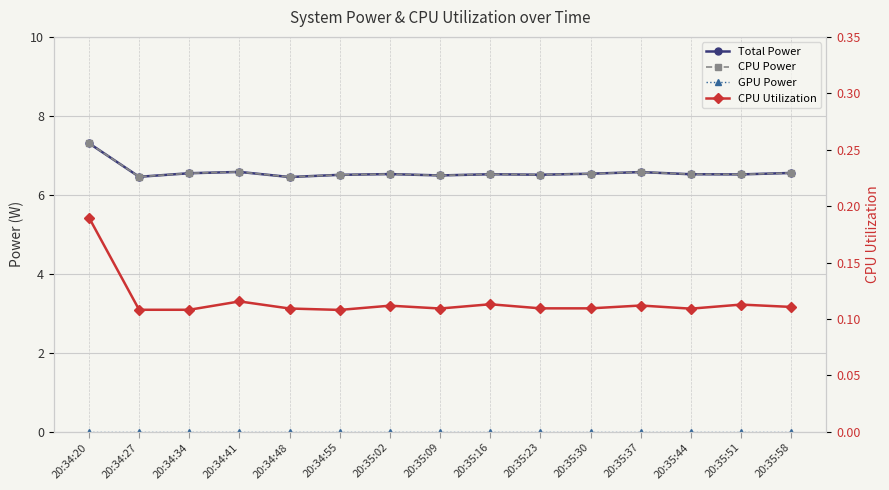

What is the approximate value of CPU Utilization at 20:34:41?

0.1